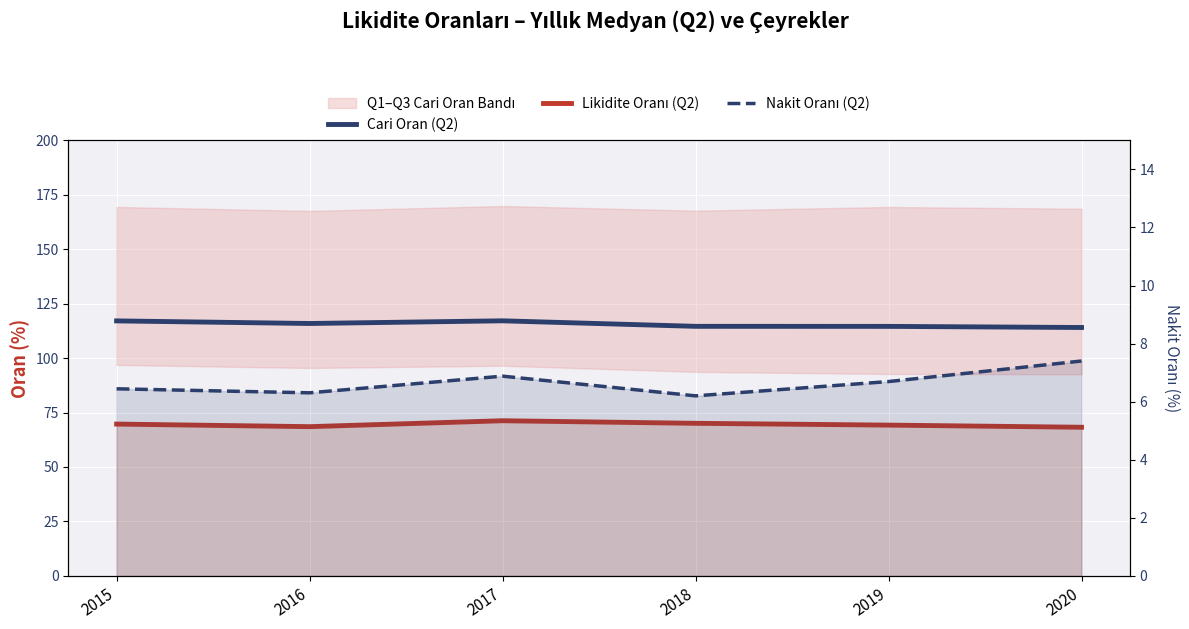

What is the highest value of the Likidite Oranı (Q2) series?

71.2